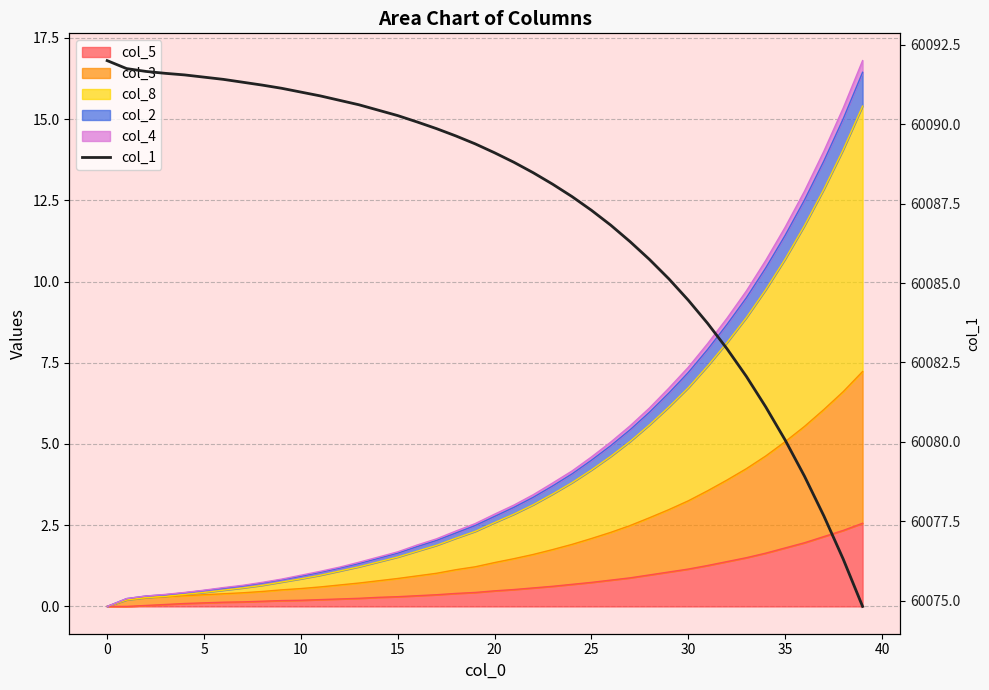

Is it true that the value at 30 is 60084.5?

True